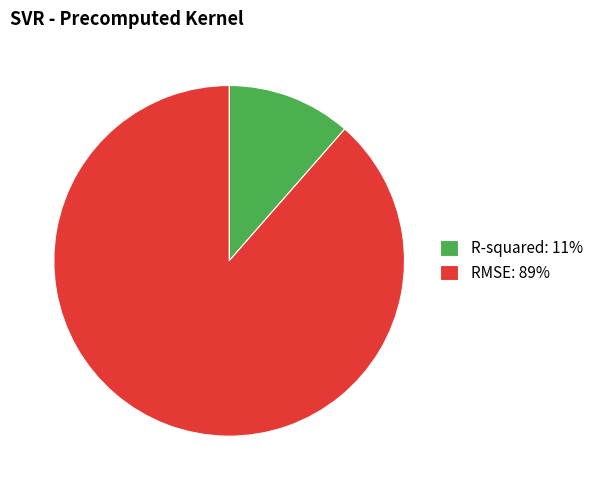

Rank the categories by value from lowest to highest.

R-squared, RMSE